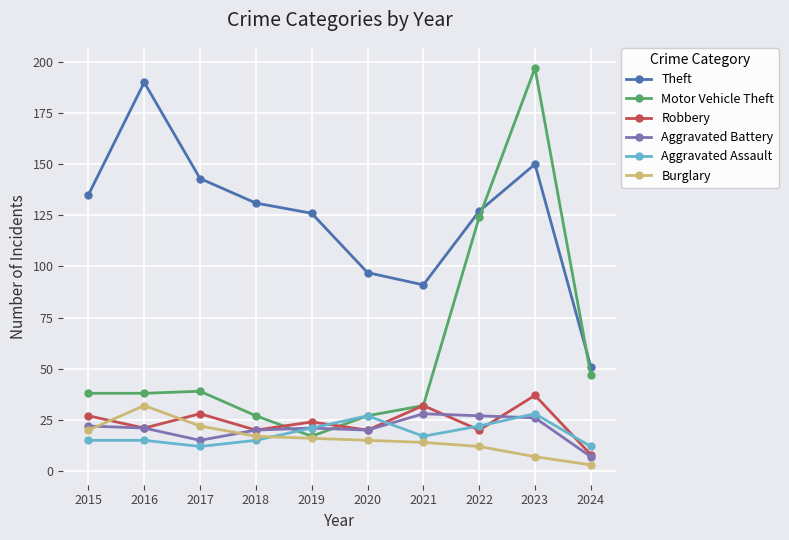

Where is the first local minimum for Aggravated Assault?

2017